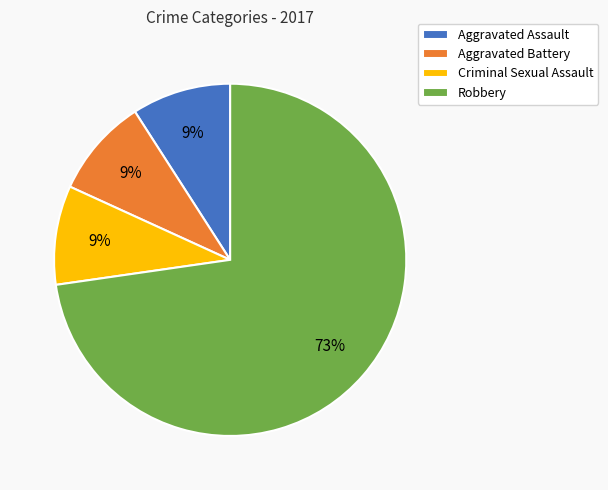

Count the number of slices in the pie.

4